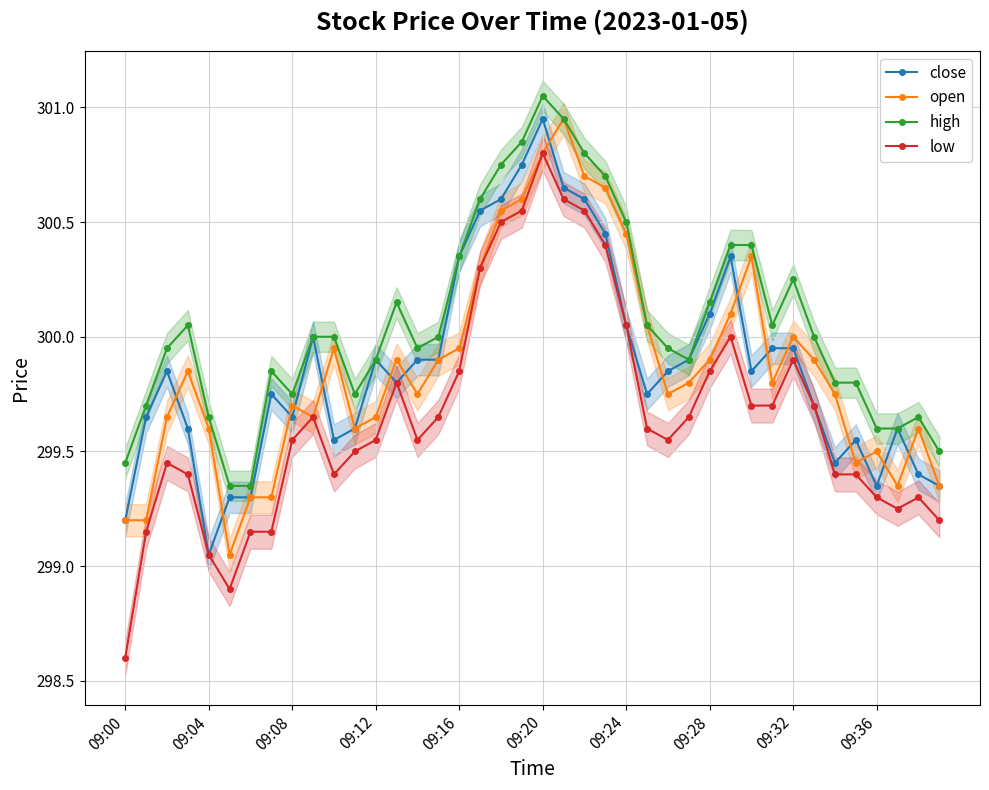

The value of low at 14 is 299.6. True or false?

True